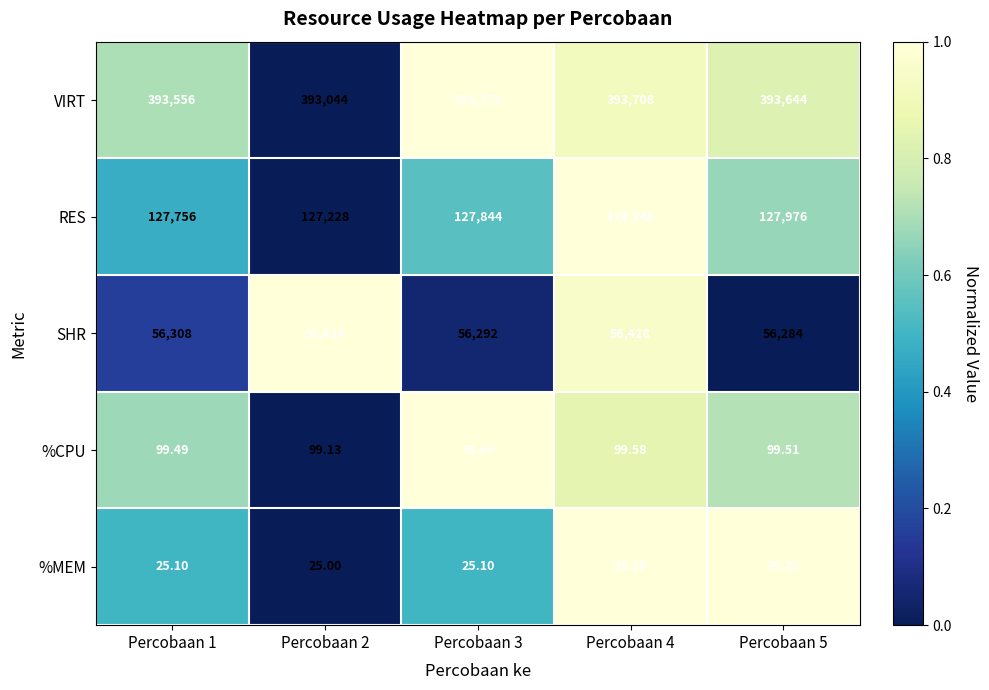

Which series changed the most between Percobaan 1 and Percobaan 2?

RES